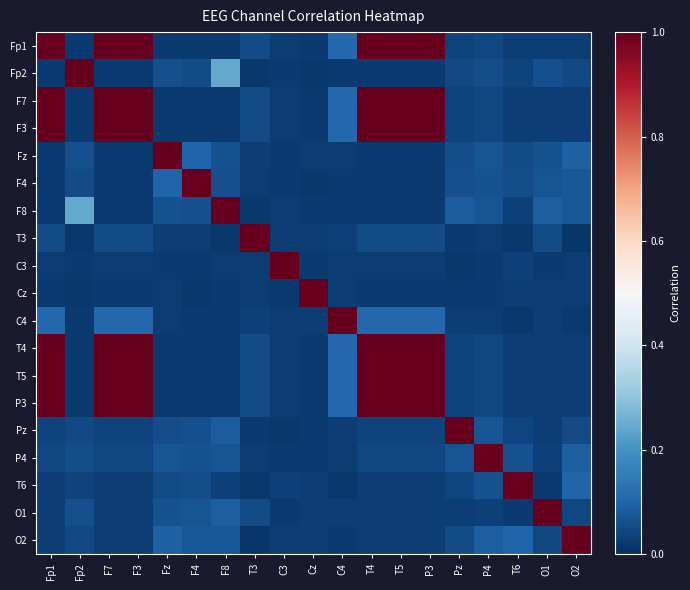

Reading left to right, transcribe all the data shown in this chart.

Fp1: Fp1=1.0	Fp2=0.0	F7=1.0	F3=1.0	Fz=0.0	F4=0.0	F8=0.0	T3=0.1	C3=0.0	Cz=0.0	C4=0.1	T4=1.0	T5=1.0	P3=1.0	Pz=0.0	P4=0.0	T6=0.0	O1=0.0	O2=0.0
Fp2: Fp1=0.0	Fp2=1.0	F7=0.0	F3=0.0	Fz=0.1	F4=0.1	F8=0.2	T3=0.0	C3=0.0	Cz=0.0	C4=0.0	T4=0.0	T5=0.0	P3=0.0	Pz=0.0	P4=0.1	T6=0.0	O1=0.1	O2=0.0
F7: Fp1=1.0	Fp2=0.0	F7=1.0	F3=1.0	Fz=0.0	F4=0.0	F8=0.0	T3=0.1	C3=0.0	Cz=0.0	C4=0.1	T4=1.0	T5=1.0	P3=1.0	Pz=0.0	P4=0.0	T6=0.0	O1=0.0	O2=0.0
F3: Fp1=1.0	Fp2=0.0	F7=1.0	F3=1.0	Fz=0.0	F4=0.0	F8=0.0	T3=0.1	C3=0.0	Cz=0.0	C4=0.1	T4=1.0	T5=1.0	P3=1.0	Pz=0.0	P4=0.0	T6=0.0	O1=0.0	O2=0.0
Fz: Fp1=0.0	Fp2=0.1	F7=0.0	F3=0.0	Fz=1.0	F4=0.1	F8=0.1	T3=0.0	C3=0.0	Cz=0.0	C4=0.0	T4=0.0	T5=0.0	P3=0.0	Pz=0.1	P4=0.1	T6=0.1	O1=0.1	O2=0.1
F4: Fp1=0.0	Fp2=0.1	F7=0.0	F3=0.0	Fz=0.1	F4=1.0	F8=0.1	T3=0.0	C3=0.0	Cz=0.0	C4=0.0	T4=0.0	T5=0.0	P3=0.0	Pz=0.1	P4=0.1	T6=0.1	O1=0.1	O2=0.1
F8: Fp1=0.0	Fp2=0.2	F7=0.0	F3=0.0	Fz=0.1	F4=0.1	F8=1.0	T3=0.0	C3=0.0	Cz=0.0	C4=0.0	T4=0.0	T5=0.0	P3=0.0	Pz=0.1	P4=0.1	T6=0.0	O1=0.1	O2=0.1
T3: Fp1=0.1	Fp2=0.0	F7=0.1	F3=0.1	Fz=0.0	F4=0.0	F8=0.0	T3=1.0	C3=0.0	Cz=0.0	C4=0.0	T4=0.1	T5=0.1	P3=0.1	Pz=0.0	P4=0.0	T6=0.0	O1=0.1	O2=0.0
C3: Fp1=0.0	Fp2=0.0	F7=0.0	F3=0.0	Fz=0.0	F4=0.0	F8=0.0	T3=0.0	C3=1.0	Cz=0.0	C4=0.0	T4=0.0	T5=0.0	P3=0.0	Pz=0.0	P4=0.0	T6=0.0	O1=0.0	O2=0.0
Cz: Fp1=0.0	Fp2=0.0	F7=0.0	F3=0.0	Fz=0.0	F4=0.0	F8=0.0	T3=0.0	C3=0.0	Cz=1.0	C4=0.0	T4=0.0	T5=0.0	P3=0.0	Pz=0.0	P4=0.0	T6=0.0	O1=0.0	O2=0.0
C4: Fp1=0.1	Fp2=0.0	F7=0.1	F3=0.1	Fz=0.0	F4=0.0	F8=0.0	T3=0.0	C3=0.0	Cz=0.0	C4=1.0	T4=0.1	T5=0.1	P3=0.1	Pz=0.0	P4=0.0	T6=0.0	O1=0.0	O2=0.0
T4: Fp1=1.0	Fp2=0.0	F7=1.0	F3=1.0	Fz=0.0	F4=0.0	F8=0.0	T3=0.1	C3=0.0	Cz=0.0	C4=0.1	T4=1.0	T5=1.0	P3=1.0	Pz=0.0	P4=0.0	T6=0.0	O1=0.0	O2=0.0
T5: Fp1=1.0	Fp2=0.0	F7=1.0	F3=1.0	Fz=0.0	F4=0.0	F8=0.0	T3=0.1	C3=0.0	Cz=0.0	C4=0.1	T4=1.0	T5=1.0	P3=1.0	Pz=0.0	P4=0.0	T6=0.0	O1=0.0	O2=0.0
P3: Fp1=1.0	Fp2=0.0	F7=1.0	F3=1.0	Fz=0.0	F4=0.0	F8=0.0	T3=0.1	C3=0.0	Cz=0.0	C4=0.1	T4=1.0	T5=1.0	P3=1.0	Pz=0.0	P4=0.0	T6=0.0	O1=0.0	O2=0.0
Pz: Fp1=0.0	Fp2=0.0	F7=0.0	F3=0.0	Fz=0.1	F4=0.1	F8=0.1	T3=0.0	C3=0.0	Cz=0.0	C4=0.0	T4=0.0	T5=0.0	P3=0.0	Pz=1.0	P4=0.1	T6=0.0	O1=0.0	O2=0.1
P4: Fp1=0.0	Fp2=0.1	F7=0.0	F3=0.0	Fz=0.1	F4=0.1	F8=0.1	T3=0.0	C3=0.0	Cz=0.0	C4=0.0	T4=0.0	T5=0.0	P3=0.0	Pz=0.1	P4=1.0	T6=0.1	O1=0.0	O2=0.1
T6: Fp1=0.0	Fp2=0.0	F7=0.0	F3=0.0	Fz=0.1	F4=0.1	F8=0.0	T3=0.0	C3=0.0	Cz=0.0	C4=0.0	T4=0.0	T5=0.0	P3=0.0	Pz=0.0	P4=0.1	T6=1.0	O1=0.0	O2=0.1
O1: Fp1=0.0	Fp2=0.1	F7=0.0	F3=0.0	Fz=0.1	F4=0.1	F8=0.1	T3=0.1	C3=0.0	Cz=0.0	C4=0.0	T4=0.0	T5=0.0	P3=0.0	Pz=0.0	P4=0.0	T6=0.0	O1=1.0	O2=0.0
O2: Fp1=0.0	Fp2=0.0	F7=0.0	F3=0.0	Fz=0.1	F4=0.1	F8=0.1	T3=0.0	C3=0.0	Cz=0.0	C4=0.0	T4=0.0	T5=0.0	P3=0.0	Pz=0.1	P4=0.1	T6=0.1	O1=0.0	O2=1.0